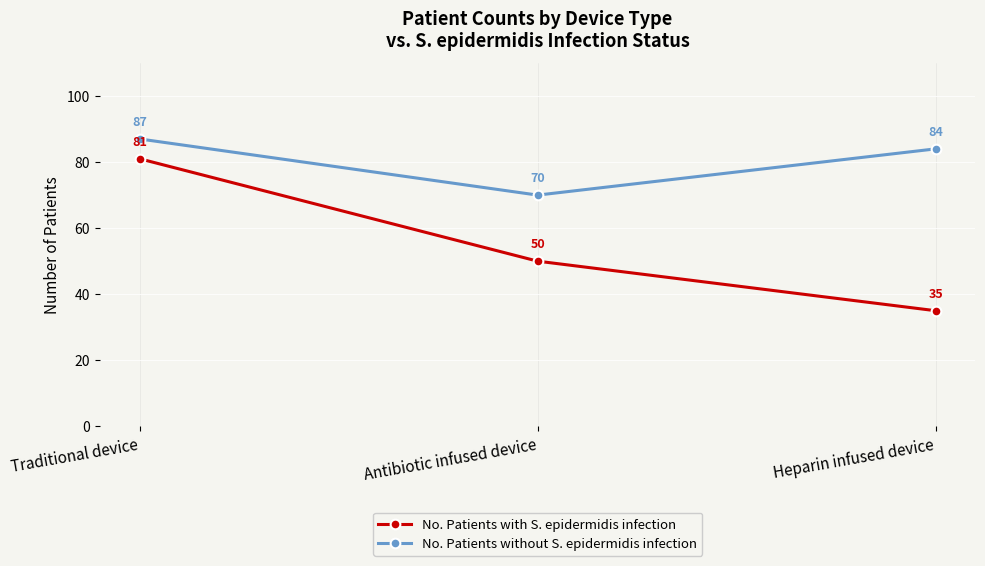

The value of No. Patients without S. epidermidis infection at Heparin infused device is 140. True or false?

False